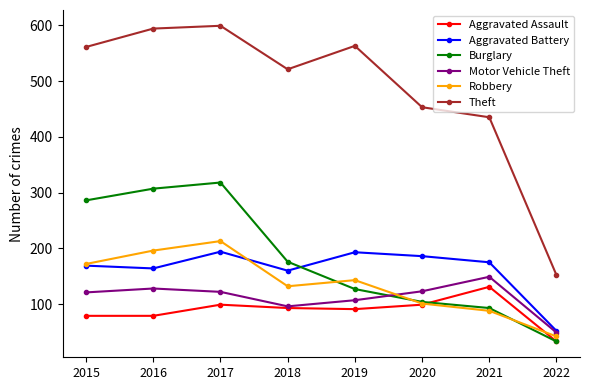

What is the value of the Robbery point at the 7th from the left?

88